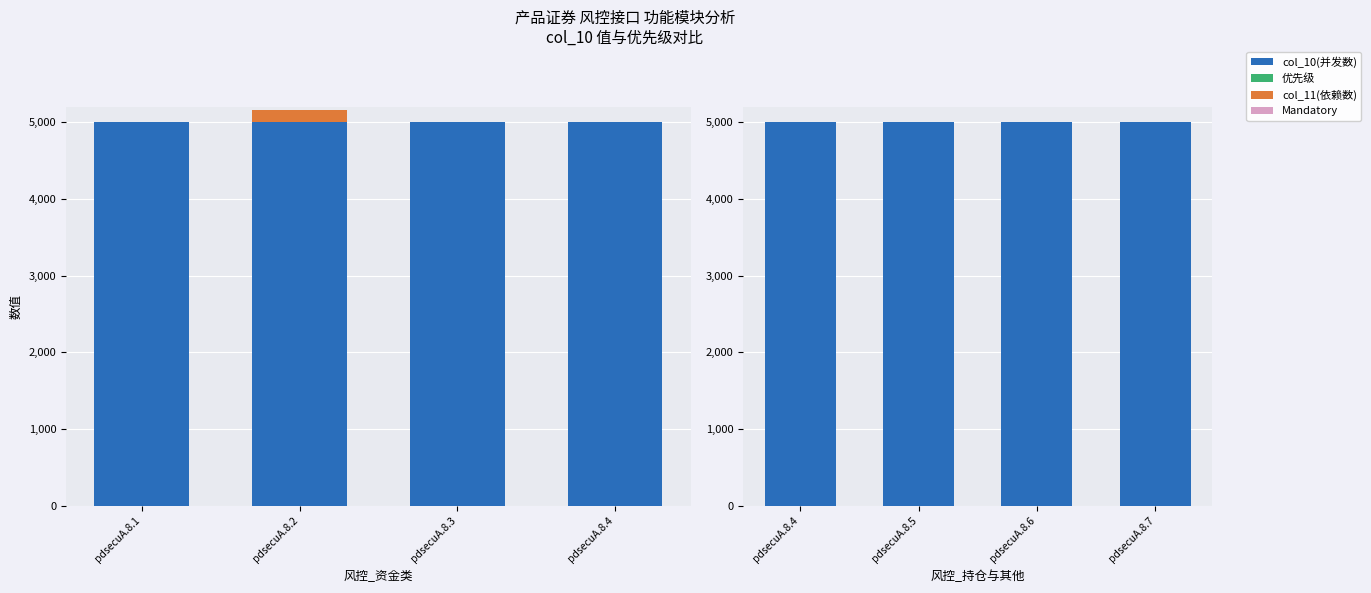

At which label does col_10(并发数) reach its minimum?

pdsecuA.8.1